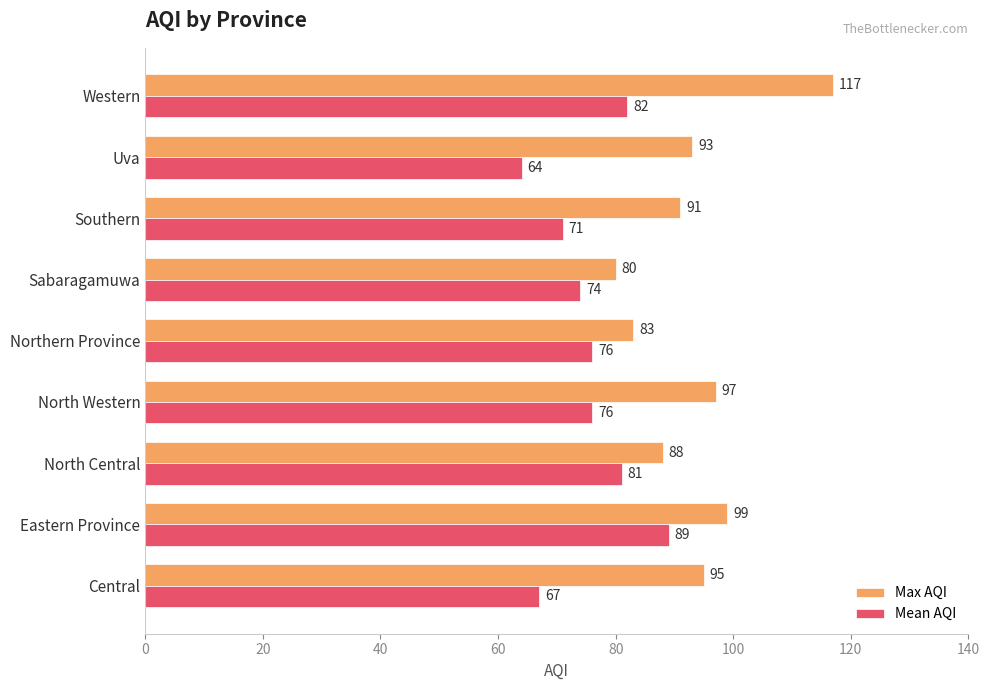

At how many categories does at least one series exceed 65?

9